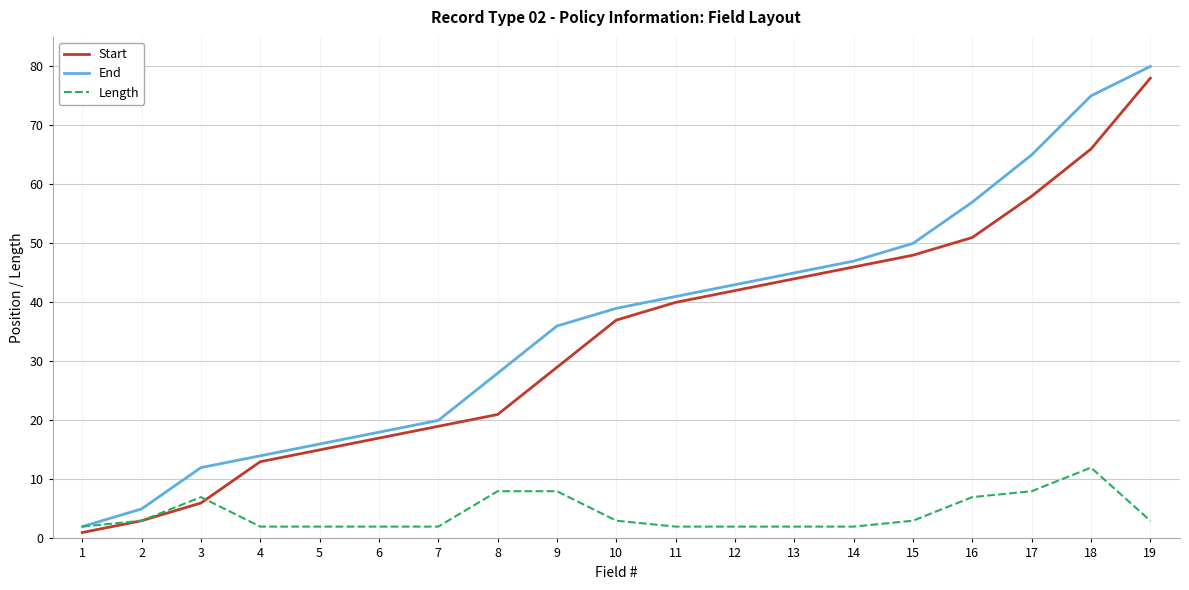

The value of Length at 11 is 2. True or false?

True